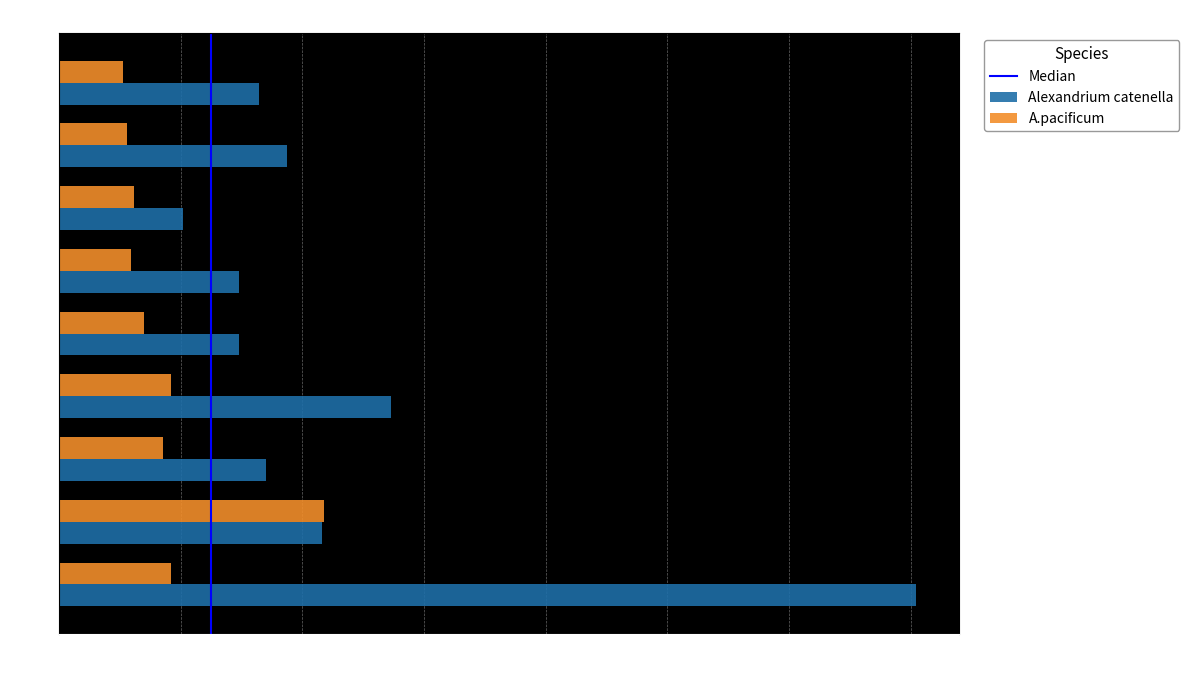

What value does the A.pacificum series have at Day 3?

0.9